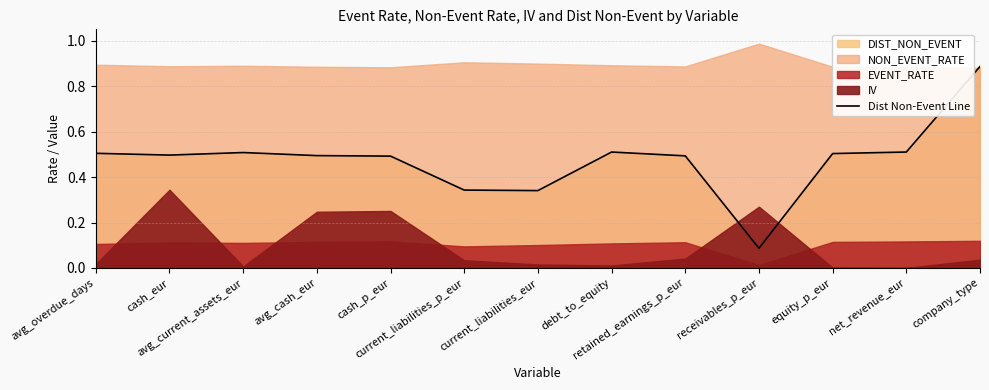

List the labels in order of value, smallest first.

receivables_p_eur, current_liabilities_eur, current_liabilities_p_eur, cash_p_eur, retained_earnings_p_eur, avg_cash_eur, cash_eur, equity_p_eur, avg_overdue_days, avg_current_assets_eur, debt_to_equity, net_revenue_eur, company_type